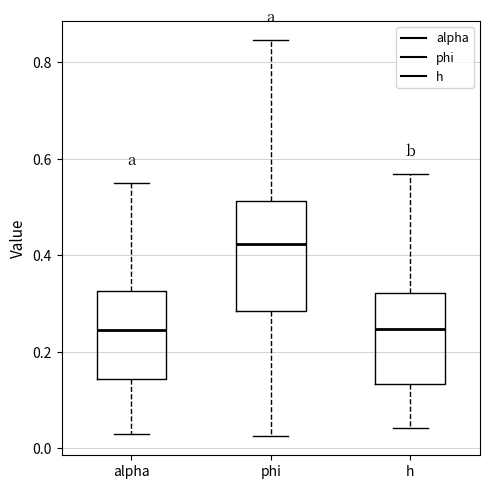

Reading left to right, read every box against the y-axis: the position of its median line, the range the box covers, and the ends of its whiskers. The values are not printed on the chart, so give them approximately, as read against the axis.

alpha: median 0.24, box 0.14 to 0.32, whiskers 0.02 to 0.56
phi: median 0.42, box 0.28 to 0.52, whiskers 0.02 to 0.84
h: median 0.24, box 0.14 to 0.32, whiskers 0.04 to 0.56